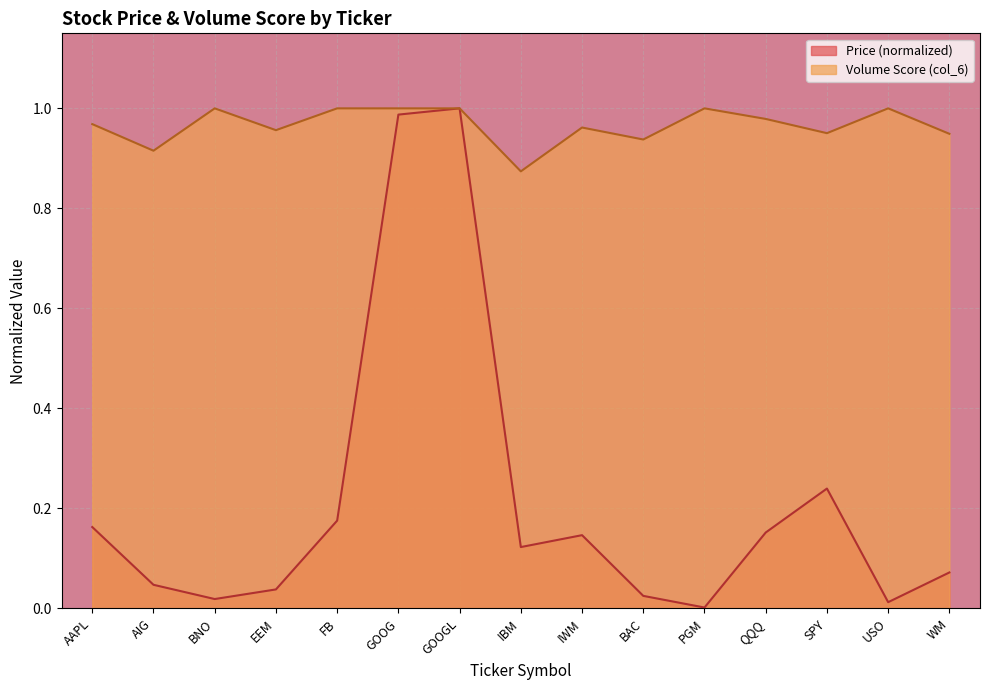

True or false: Volume Score (col_6) has more than 2 points higher than both neighbors.

True